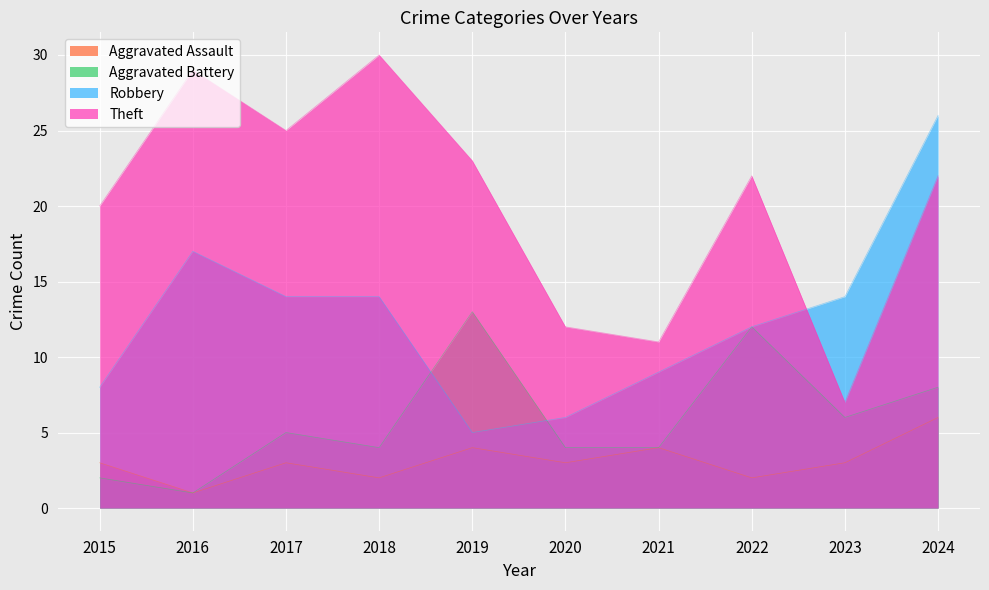

What is the average value of the Aggravated Assault series?

3